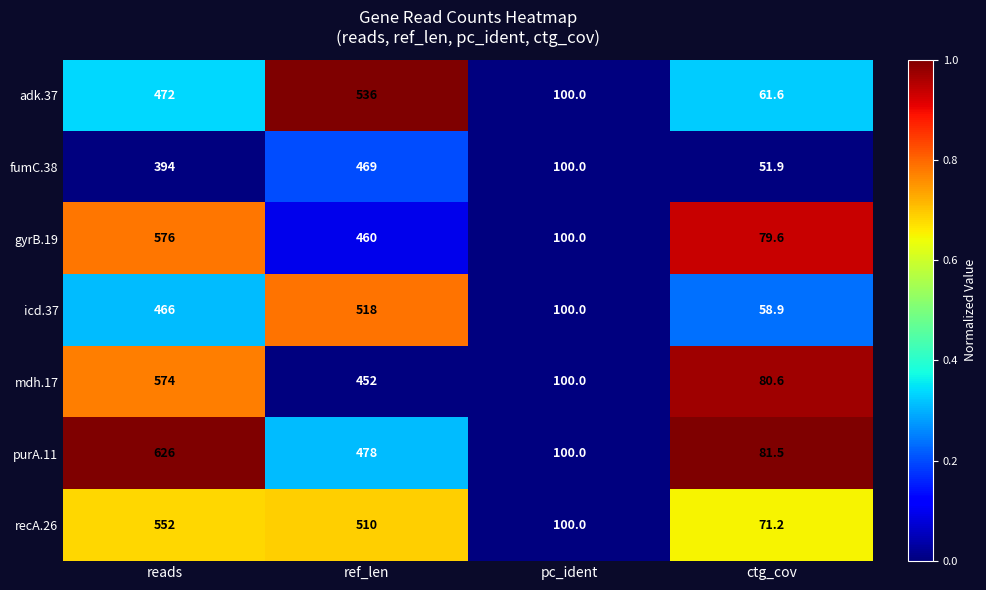

Which series has the largest total across all categories?

purA.11